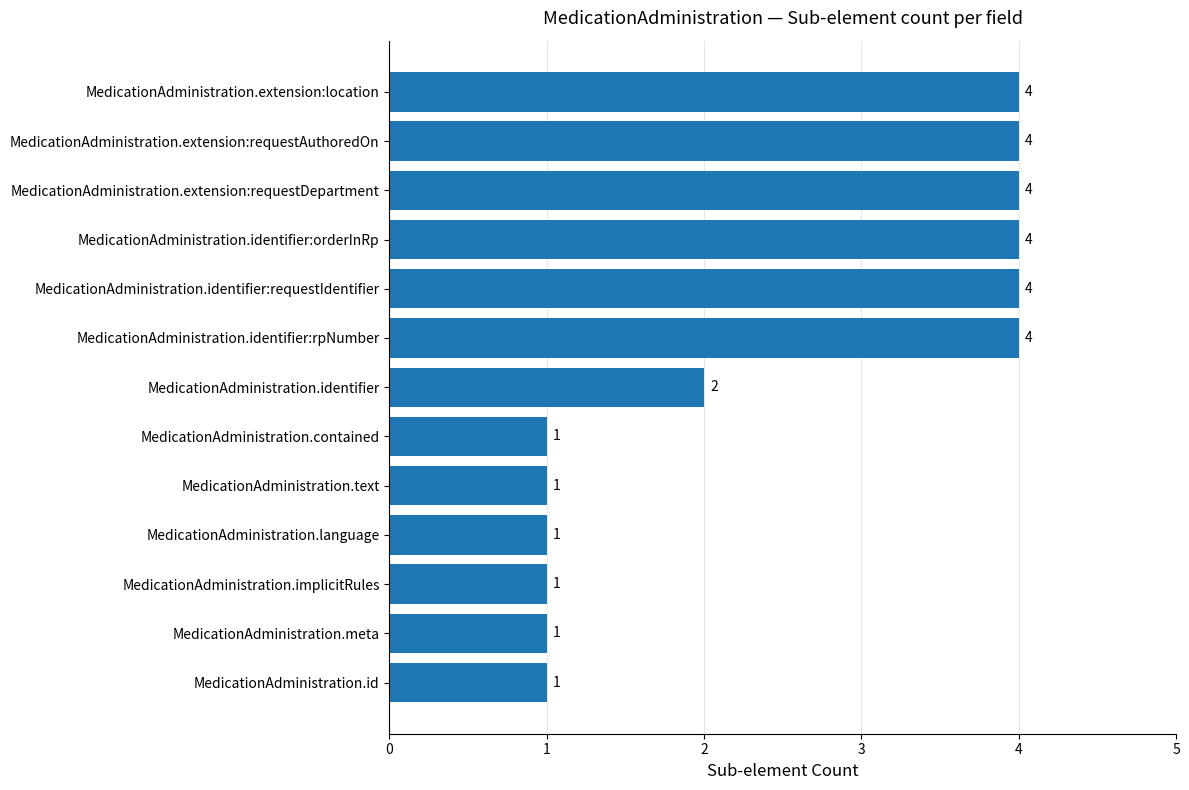

How many bars are there in total?

13